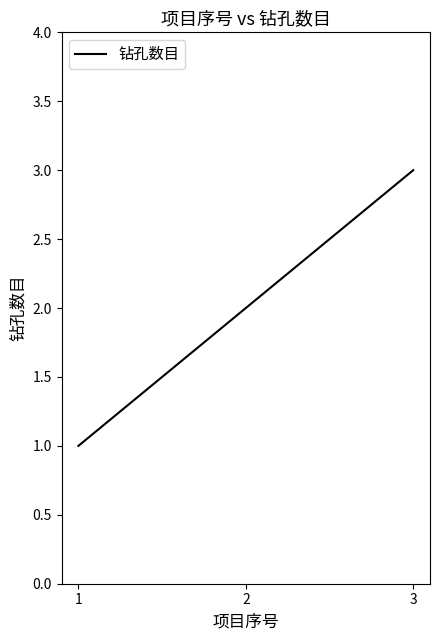

True or false: the data shows 2 at 2.

True